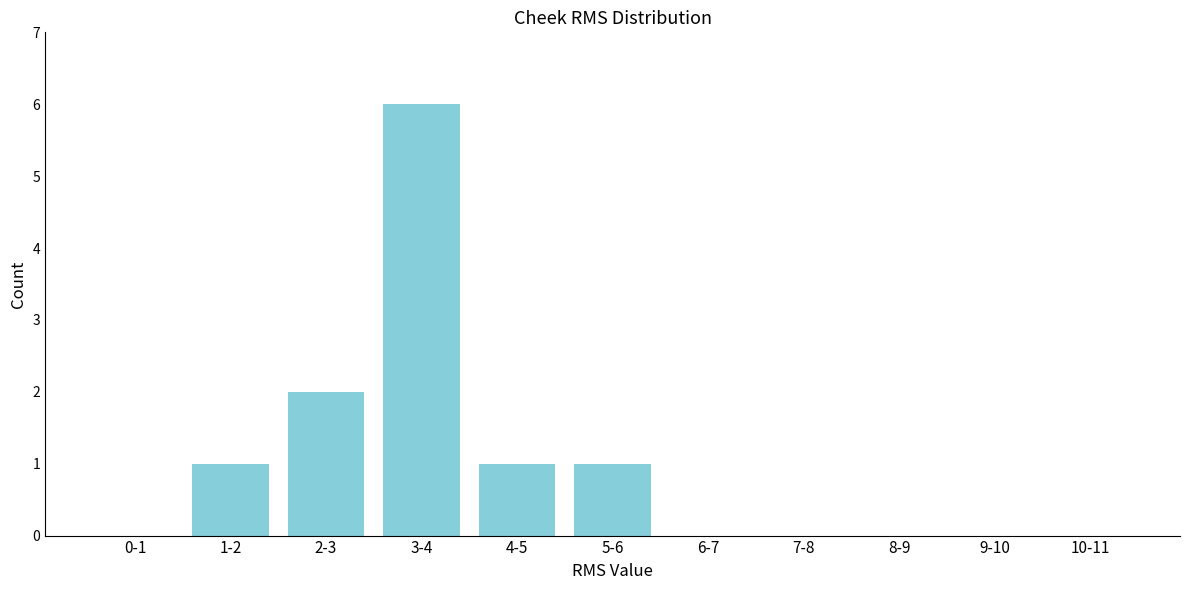

Reading left to right, list all the values displayed in this chart.

0-1=0	1-2=1	2-3=2	3-4=6	4-5=1	5-6=1	6-7=0	7-8=0	8-9=0	9-10=0	10-11=0